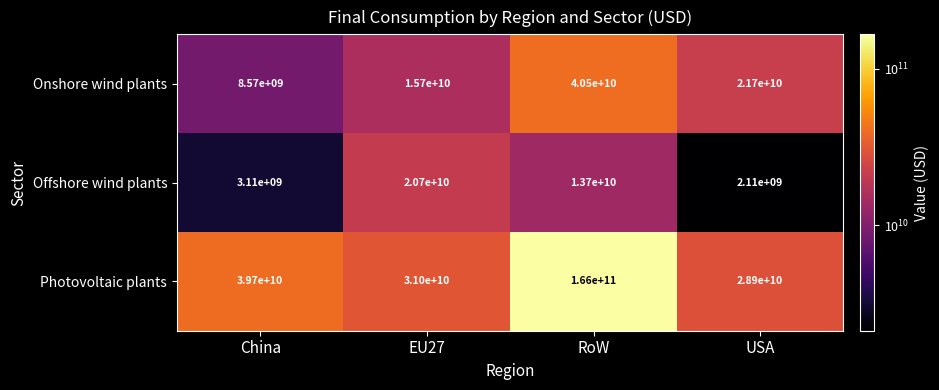

Is it true that Photovoltaic plants equals 54406685822 at China?

False